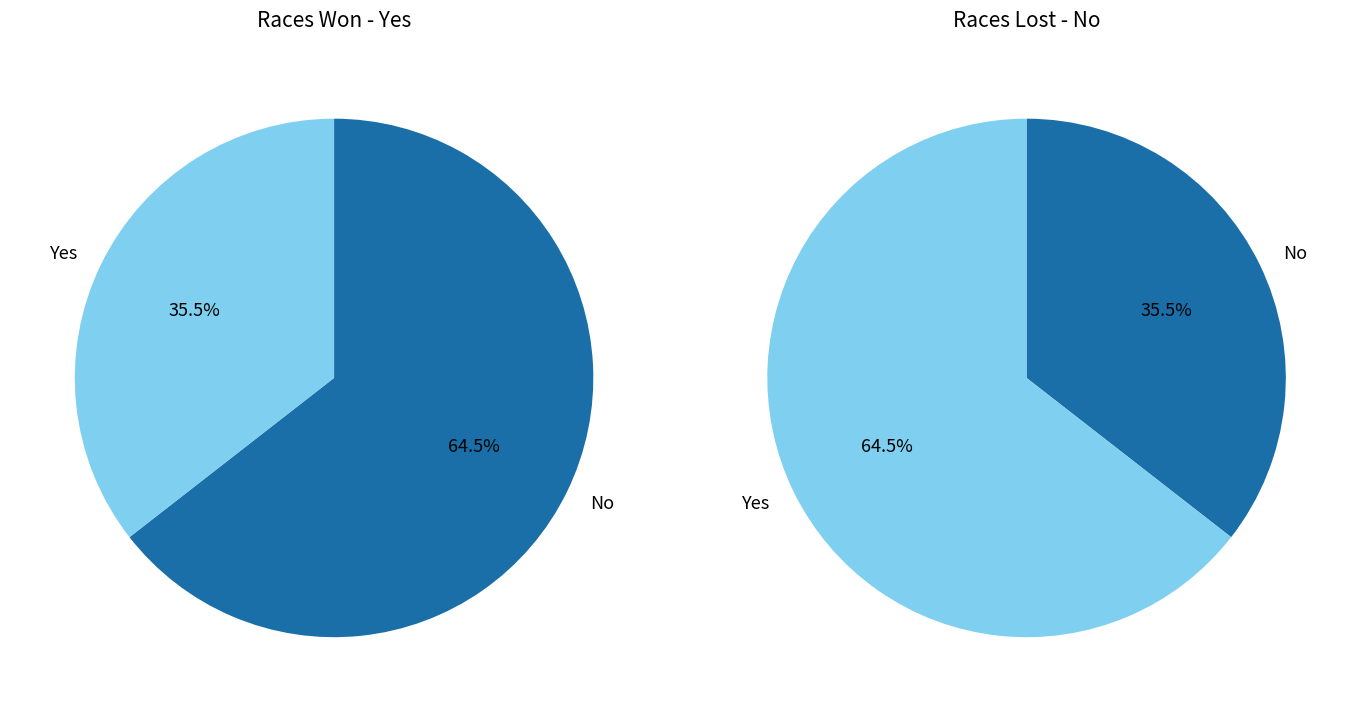

Rank the series at 21 from lowest to highest value.

yes, no